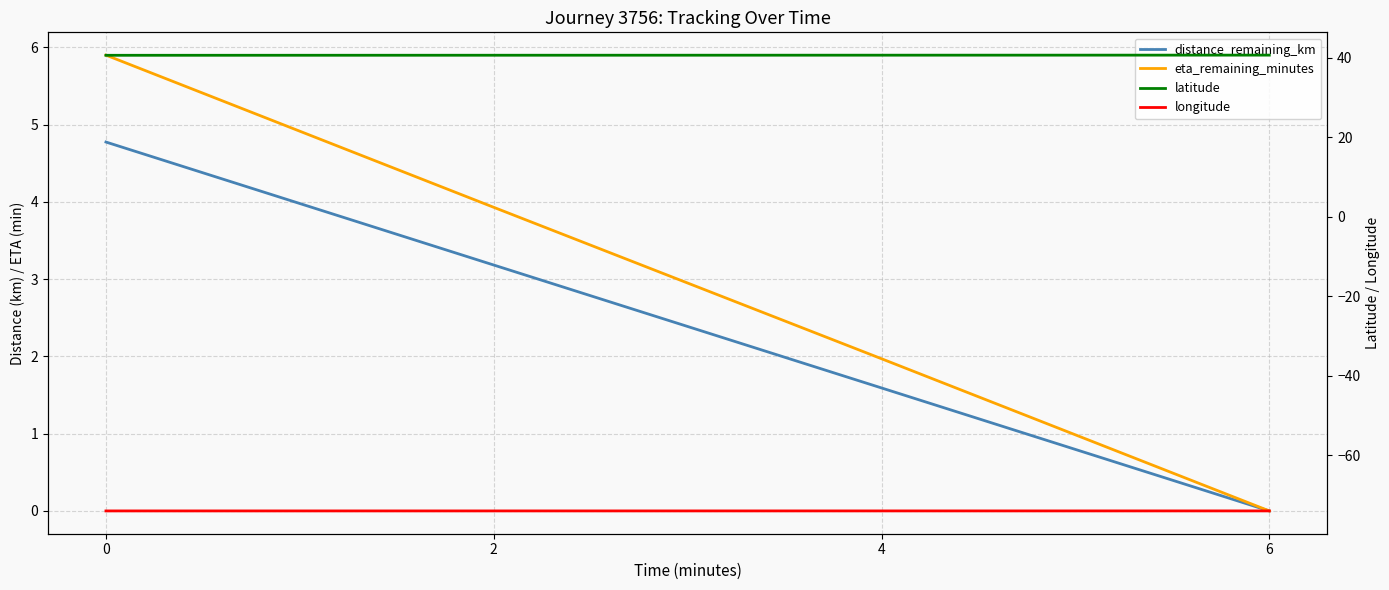

Is the value of longitude at 4 greater than the value of distance_remaining_km at 0?

No